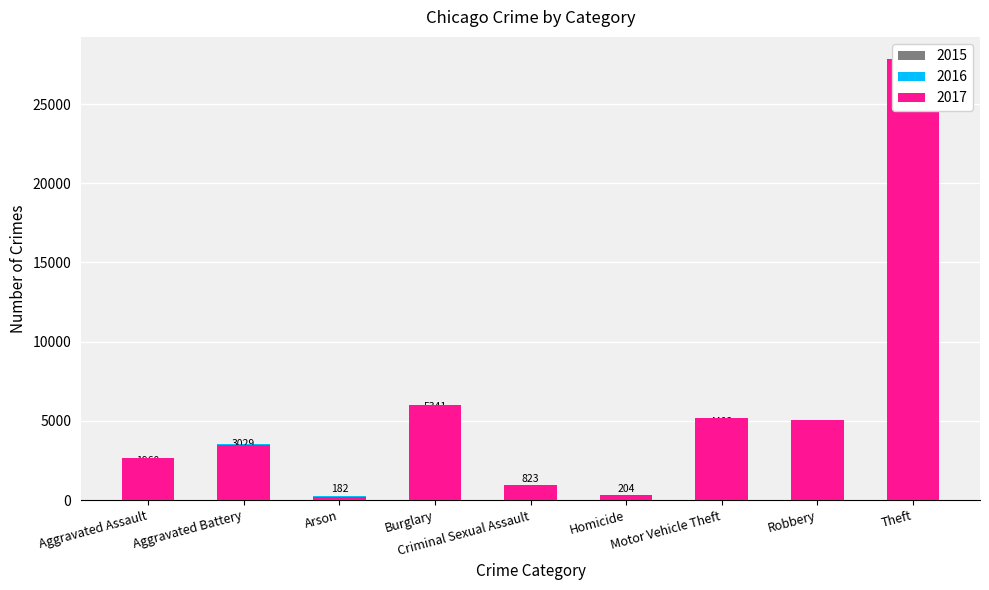

How many bars are there in each group?

3